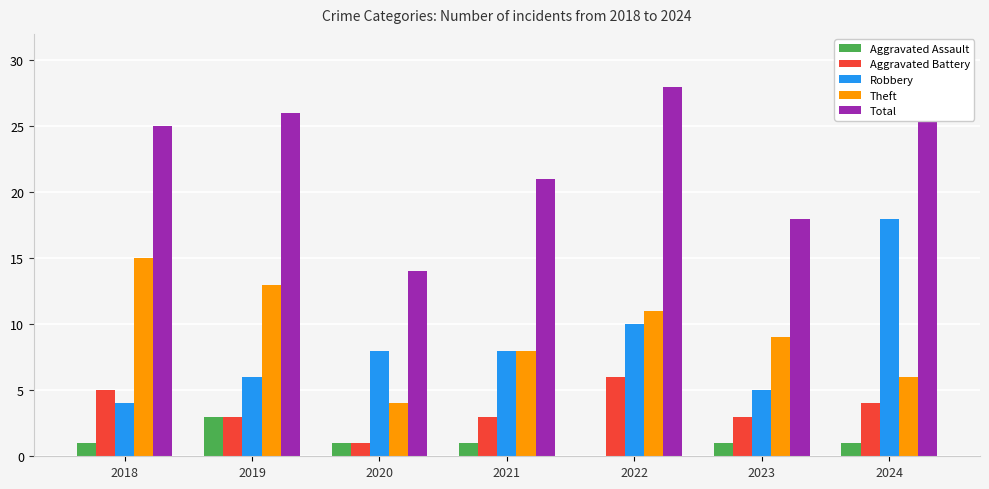

What are all the series names shown in the legend?

Aggravated Assault, Aggravated Battery, Robbery, Theft, Total